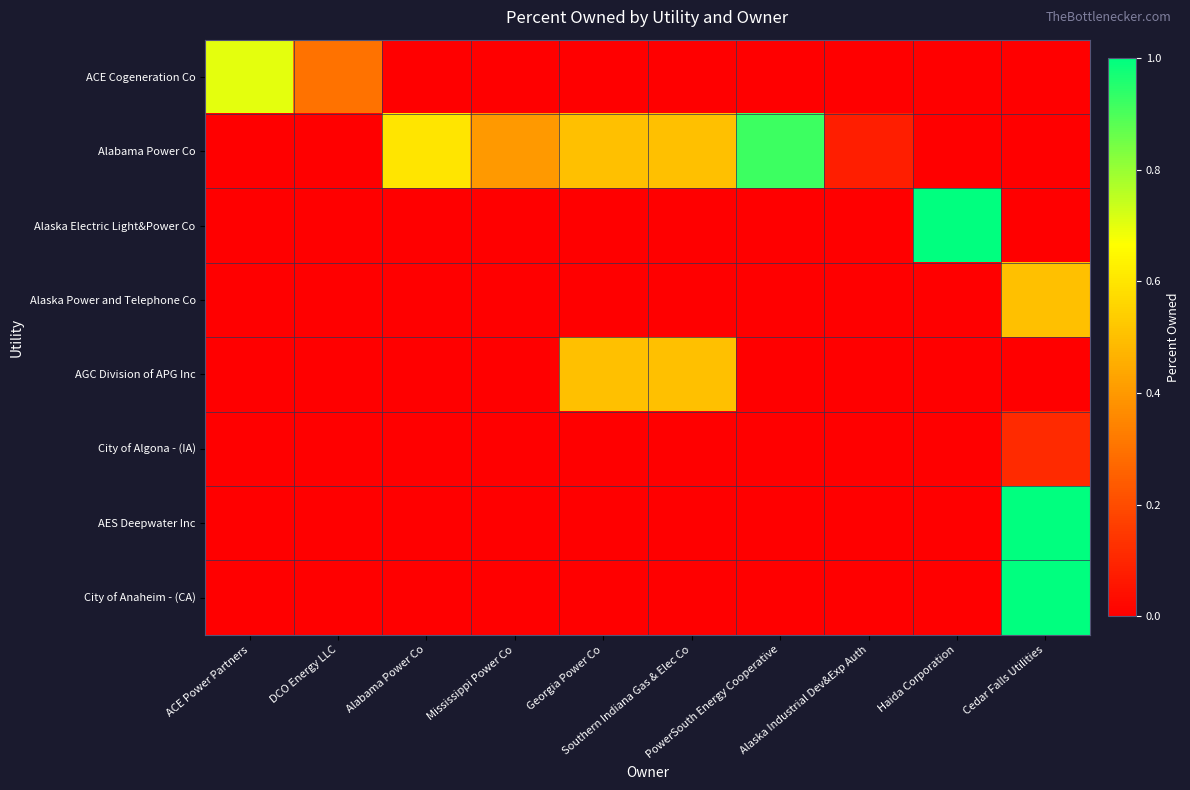

Which series has the largest range (max minus min)?

Alaska Electric Light&Power Co